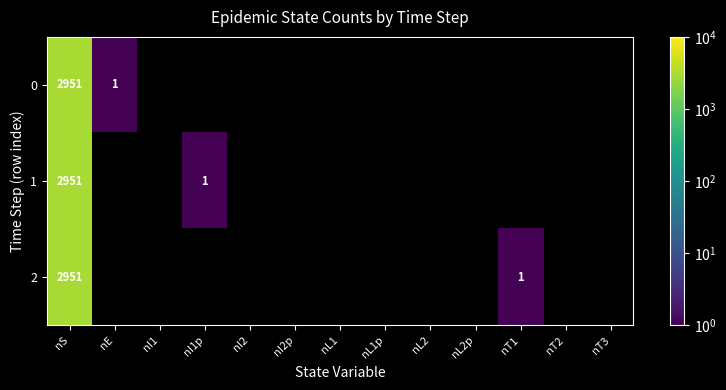

Which has a higher value, nL1 or nI1?

nI1